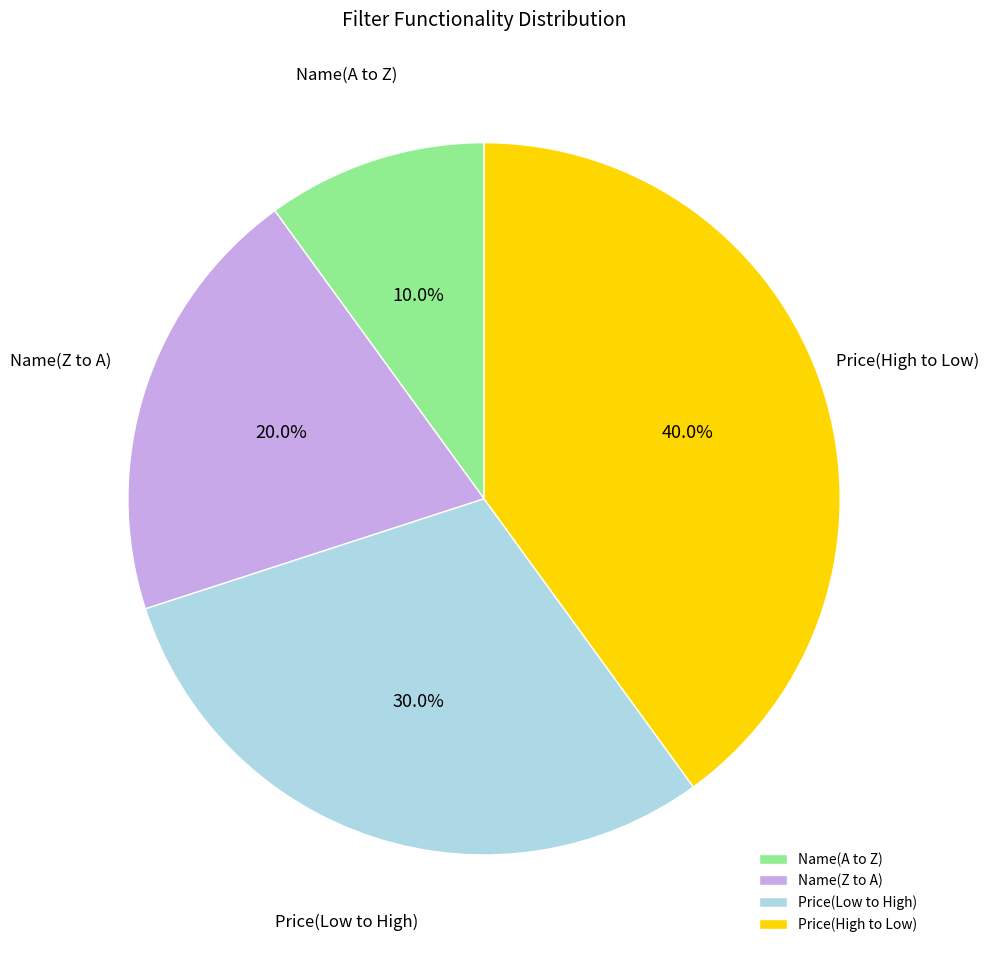

The Price(High to Low) slice represents 40% of the pie. True or false?

True